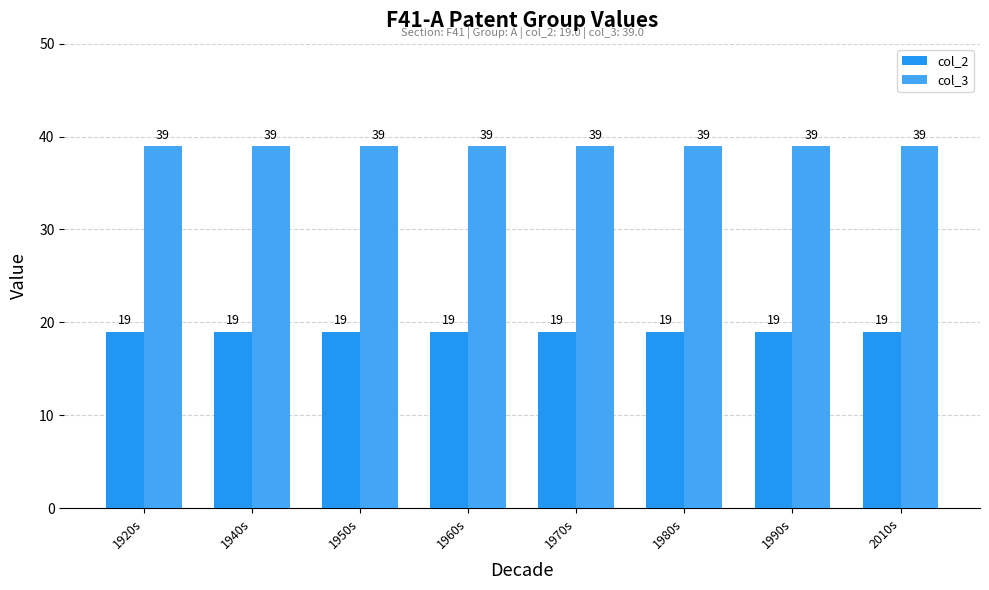

At which label is col_3 closest to 39?

1920s